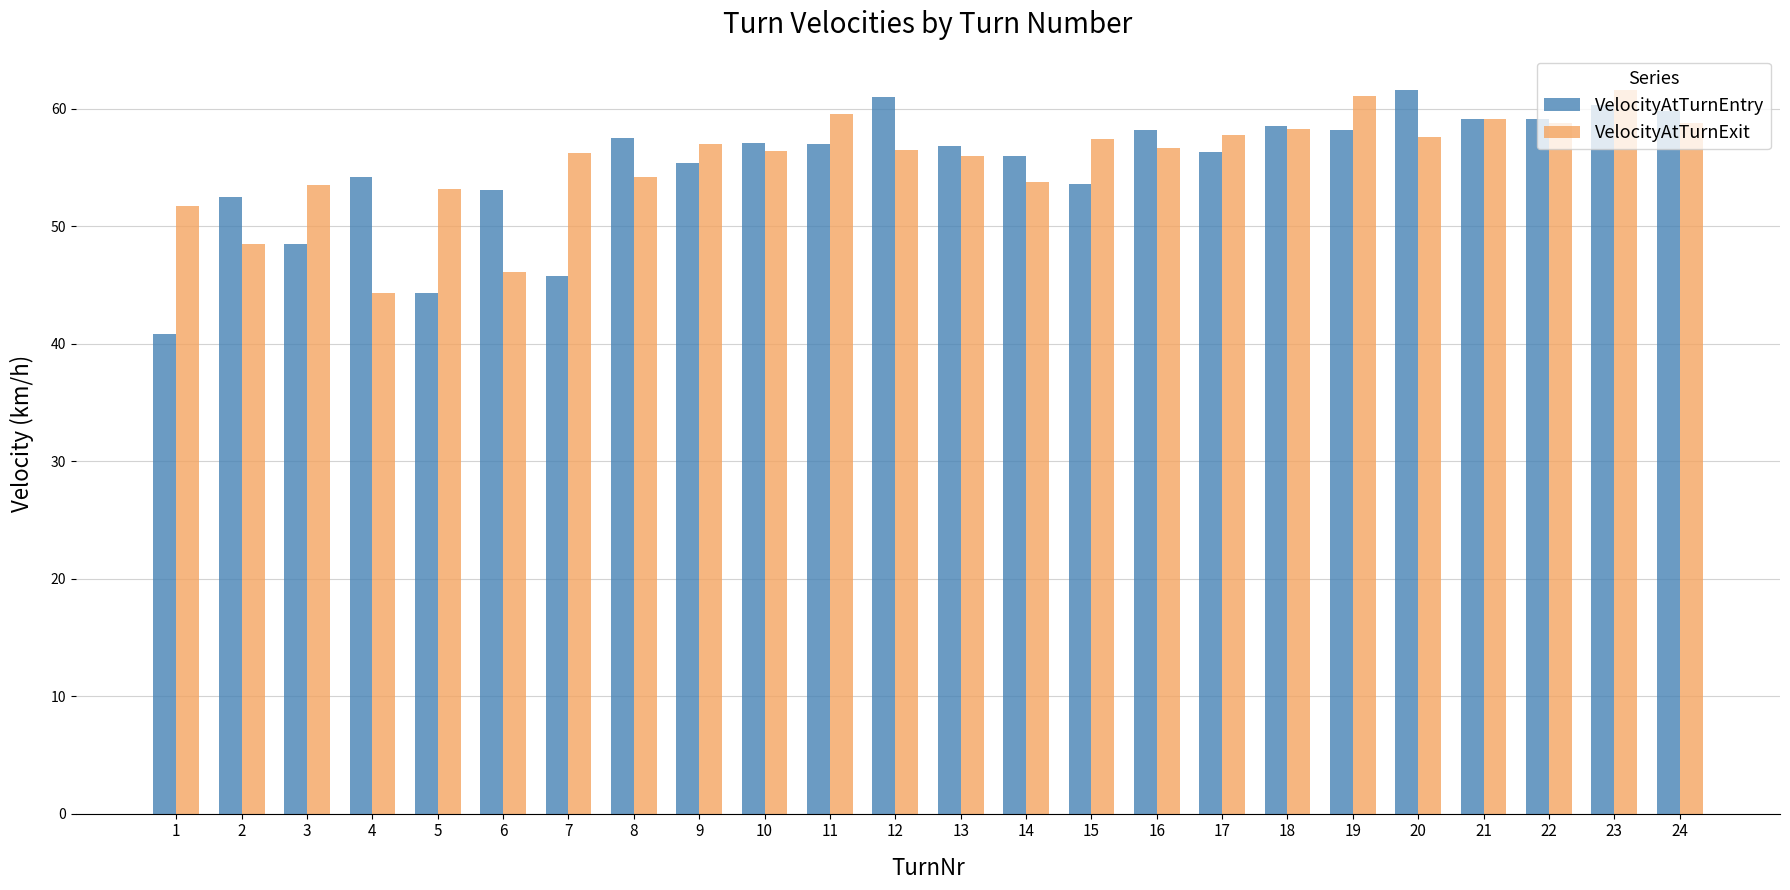

What is the sum of all VelocityAtTurnExit values?

1334.2